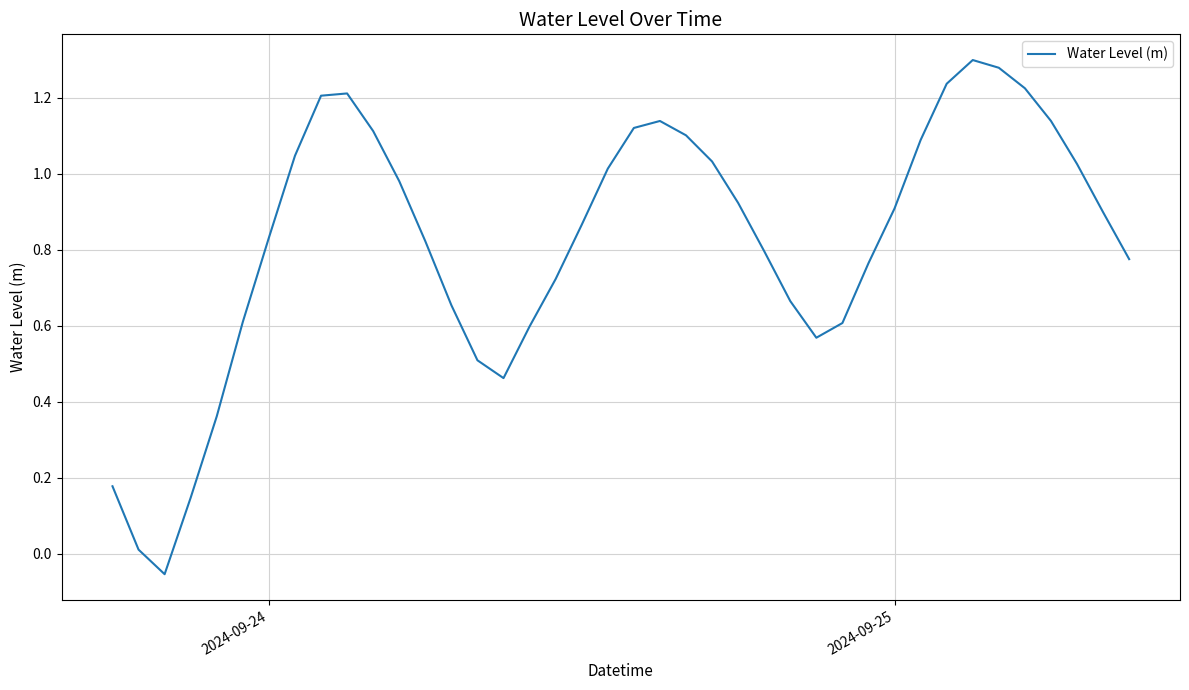

What is the difference between the maximum and minimum values?

1.4